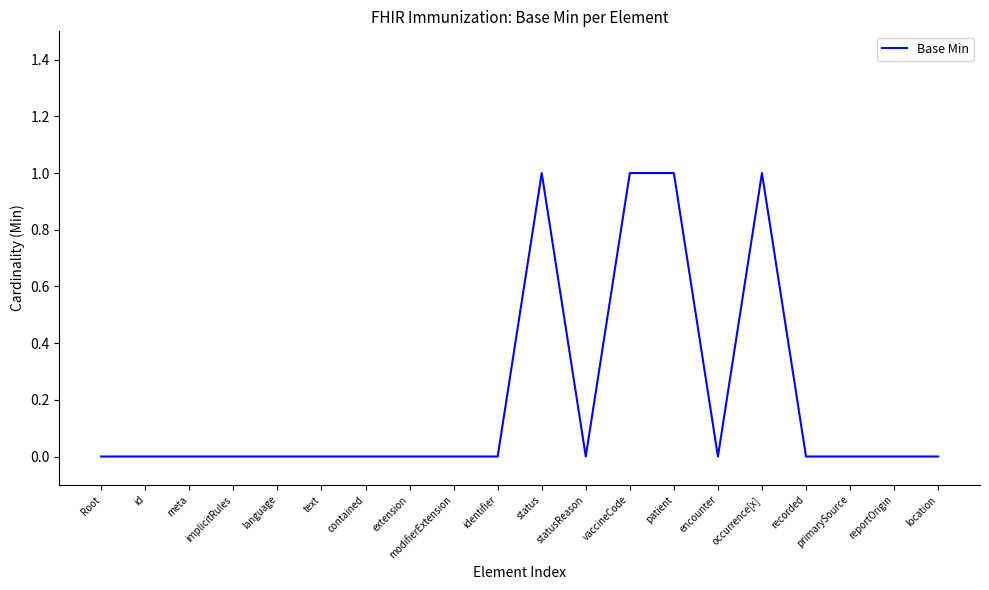

Which has a higher value, status or statusReason?

status